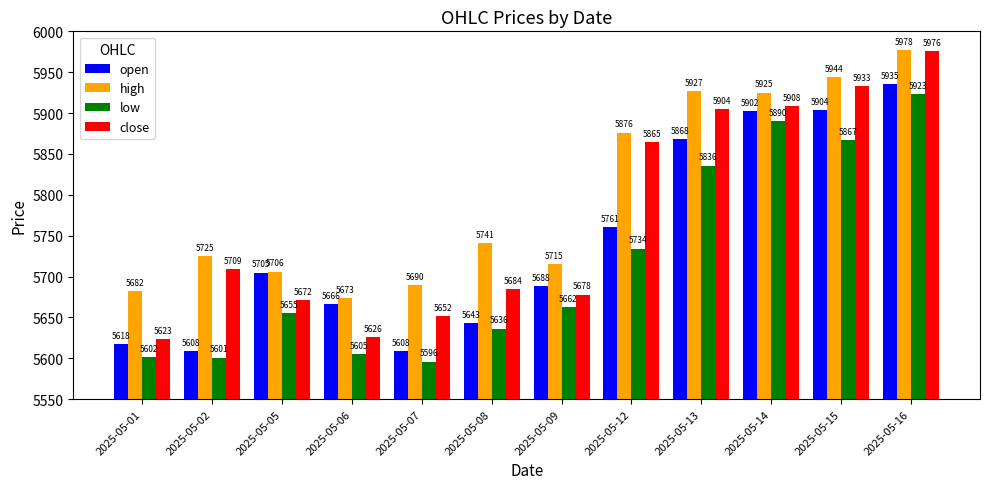

At which label is close closest to 5799?

2025-05-12